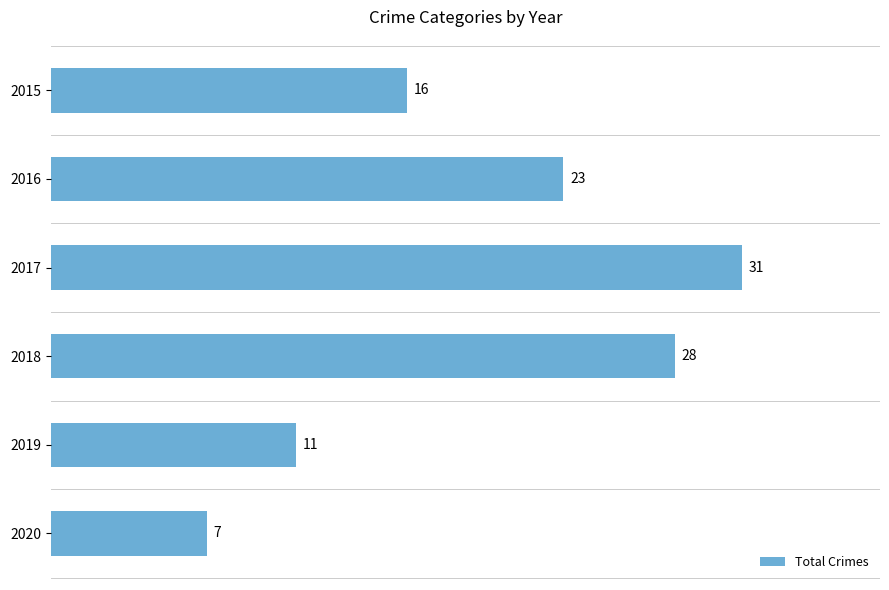

The chart shows a value of 16 at 2015. True or false?

True